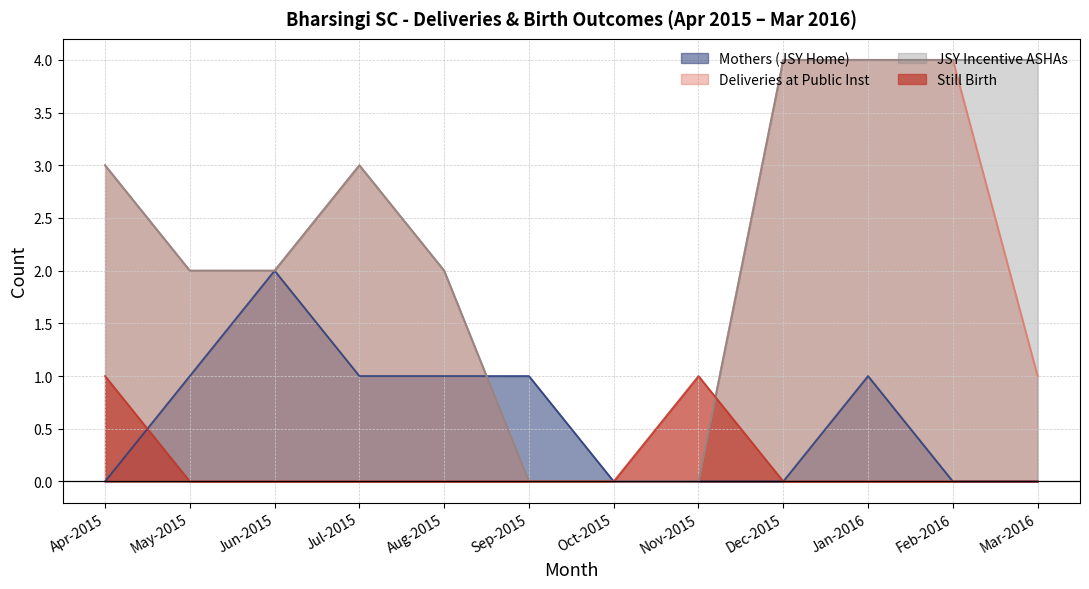

How many intersections are there between Still Birth and Deliveries at Public Inst?

1